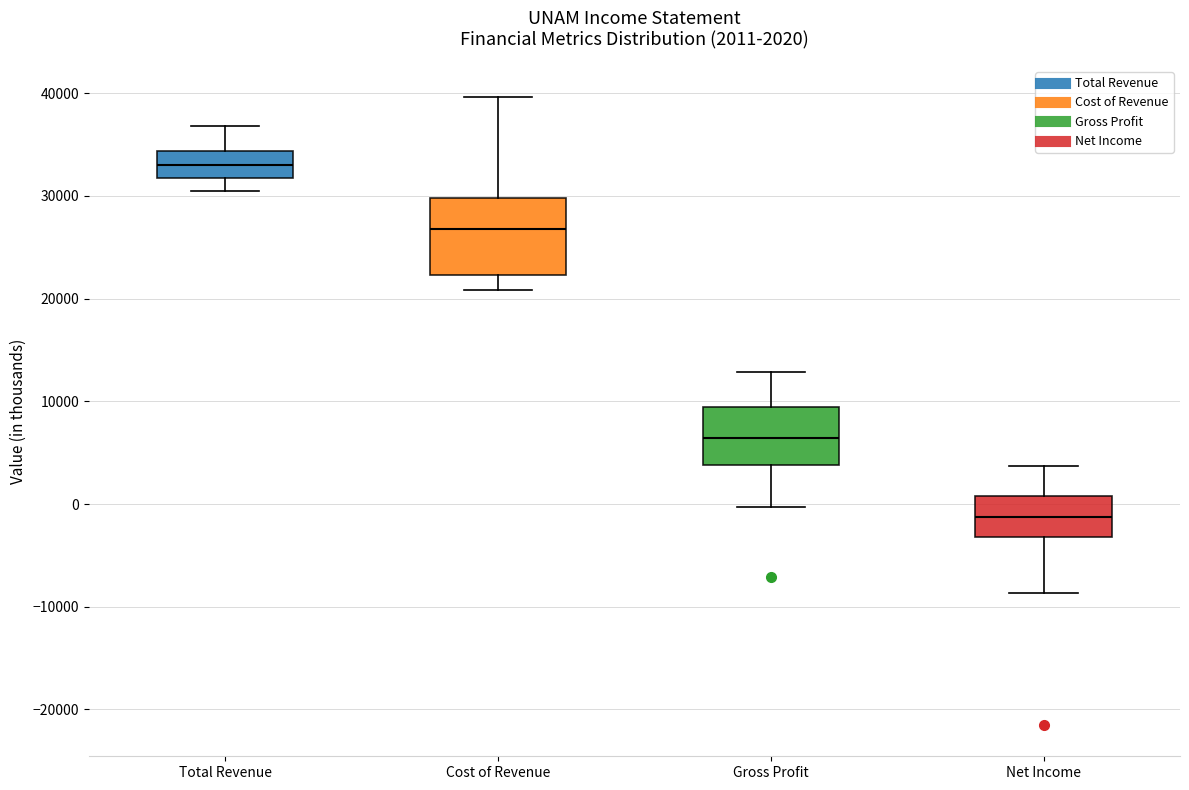

Which box has the highest median line?

Total Revenue